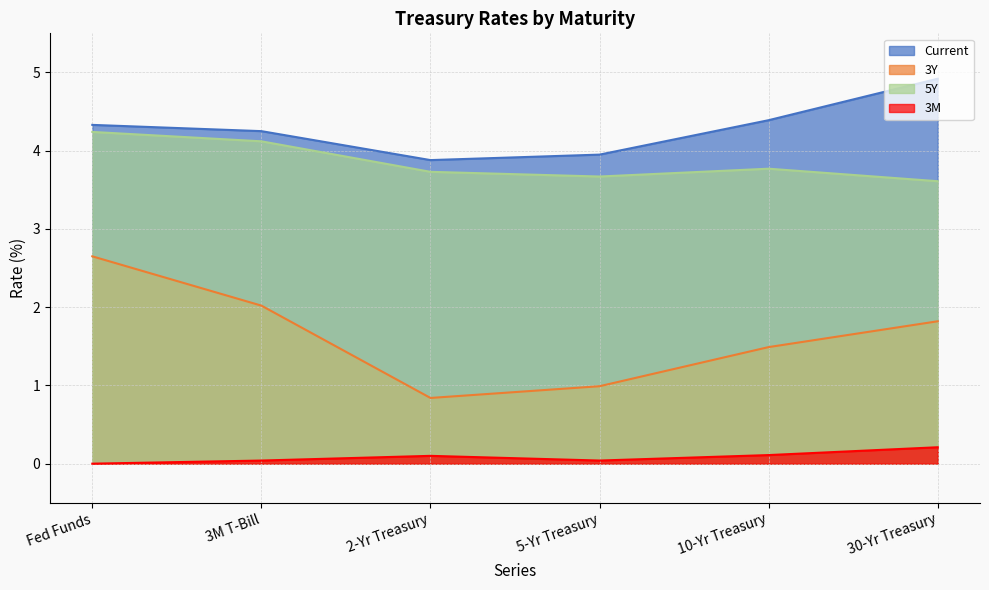

Which category has the lowest value across all series?

Fed Funds